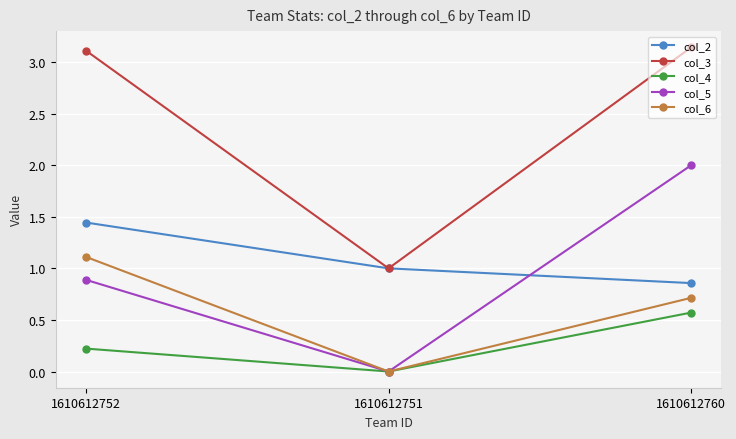

How many categories are shown in the chart?

3